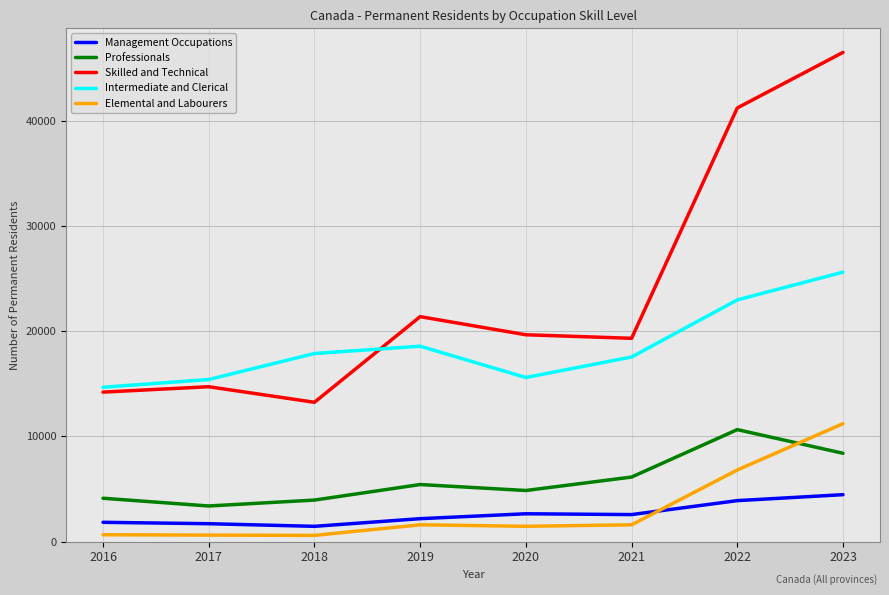

At how many categories does at least one series exceed 42495?

1